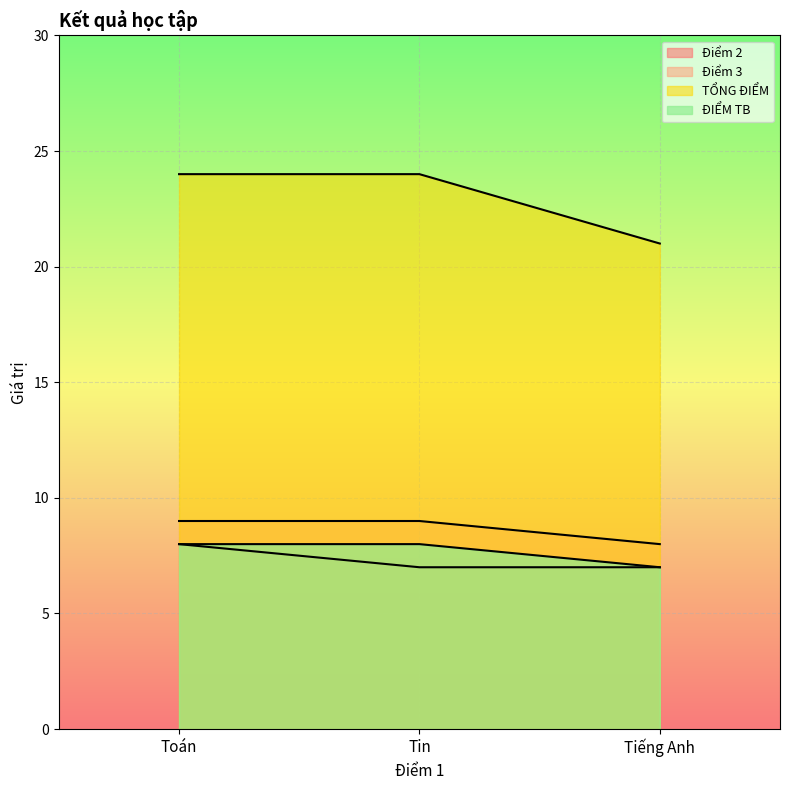

Reading left to right, list all the values displayed in this chart.

Điểm 2: Toán=8	Tin=7	Tiếng Anh=7
Điểm 3: Toán=9	Tin=9	Tiếng Anh=8
TỔNG ĐIỂM: Toán=24	Tin=24	Tiếng Anh=21
ĐIỂM TB: Toán=8	Tin=8	Tiếng Anh=7